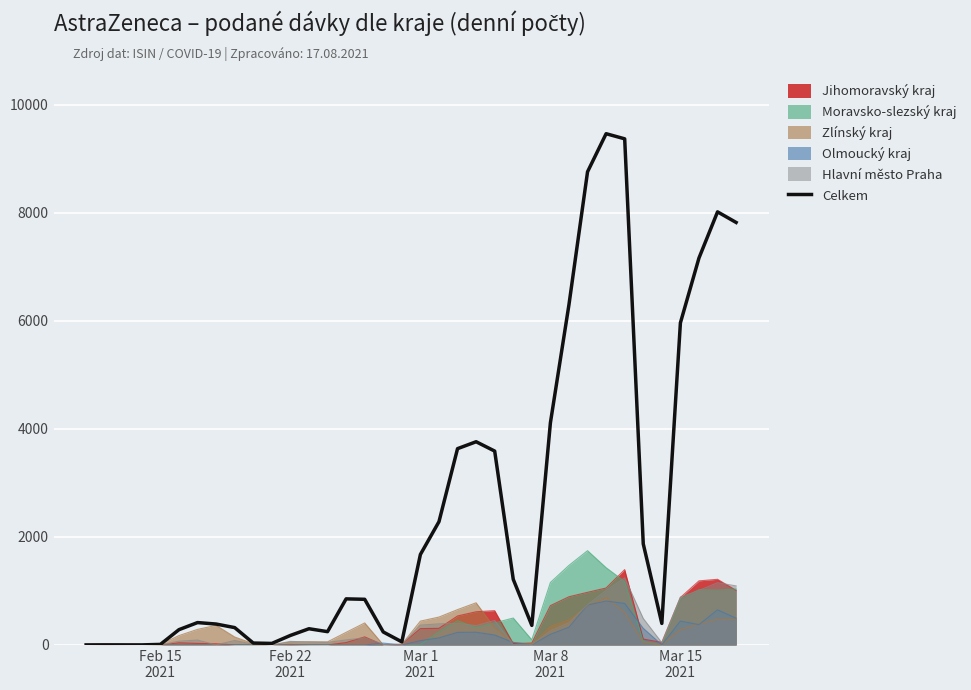

Which series has the widest spread of values?

Celkem